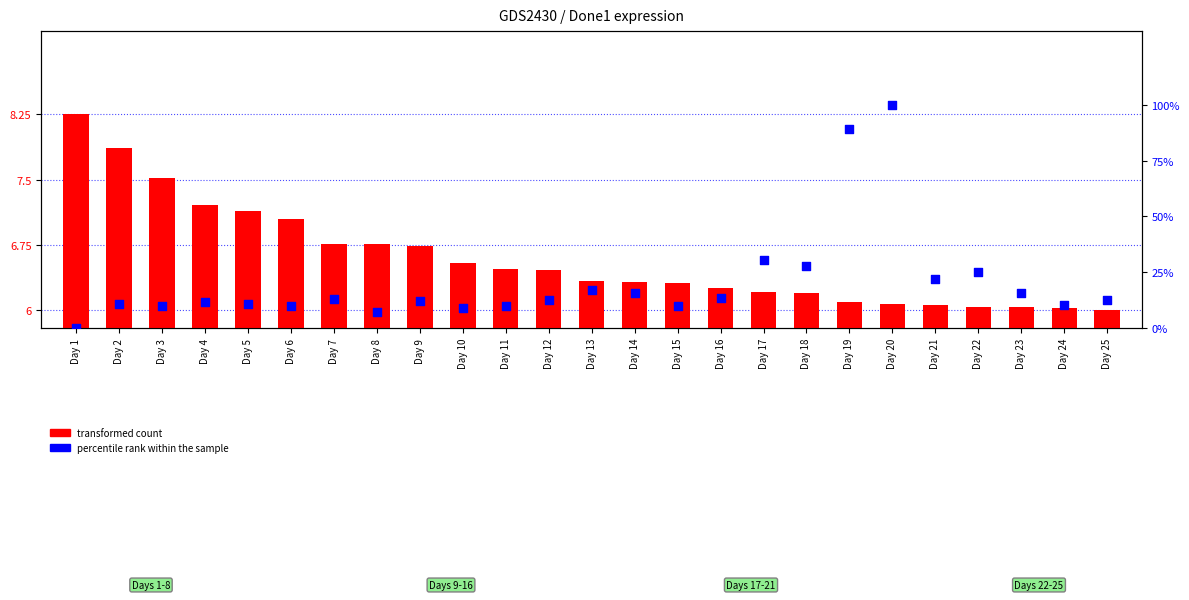

What are all the series names shown in the legend?

transformed count, percentile rank within the sample